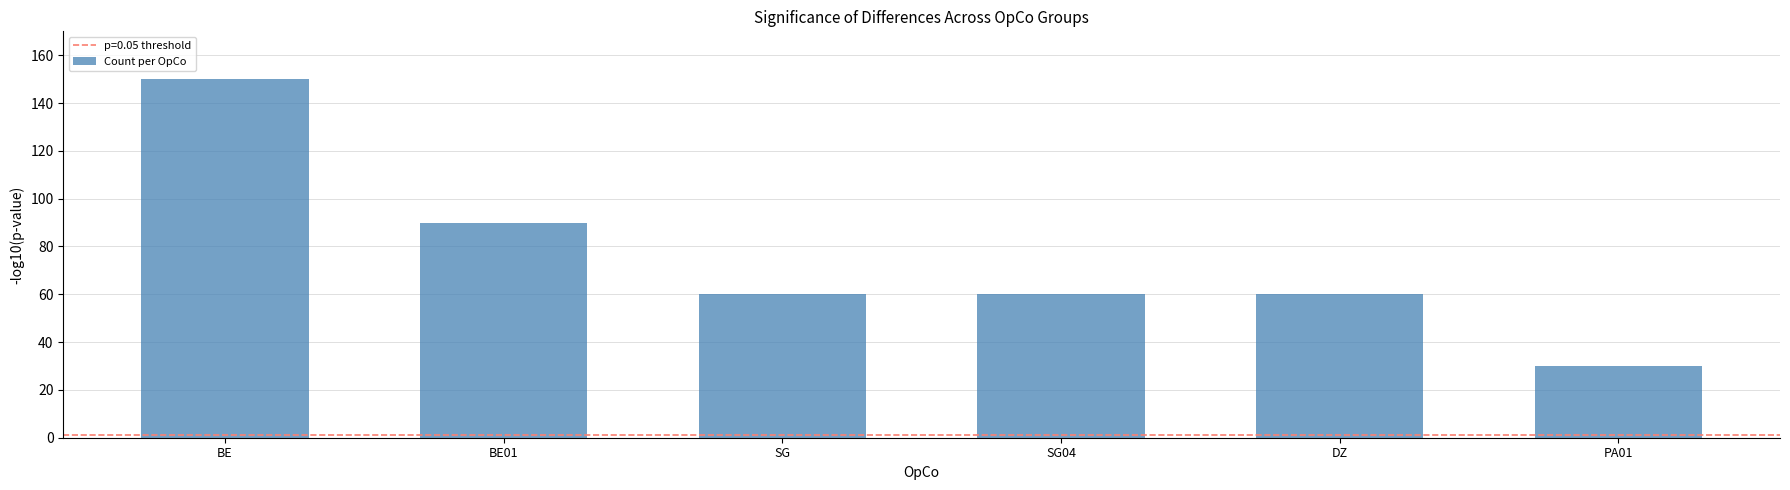

Does the chart contain any negative values?

No